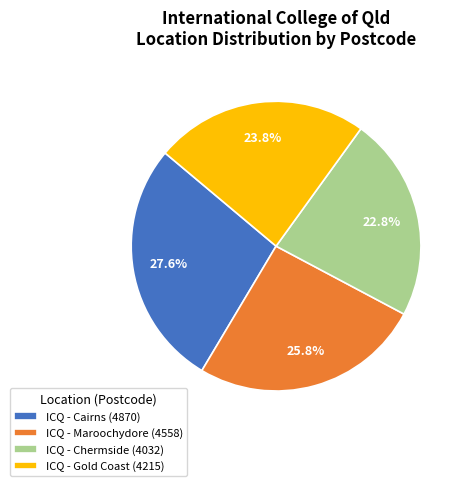

How much of the chart is everything except ICQ - Gold Coast?

76.2%